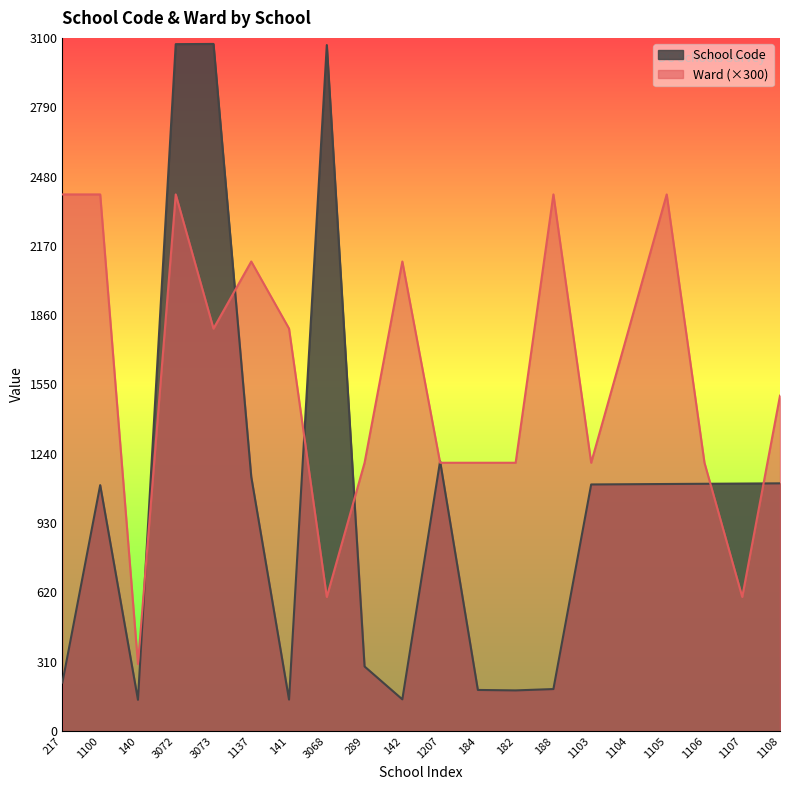

What is the average value of the School Code series?

1039